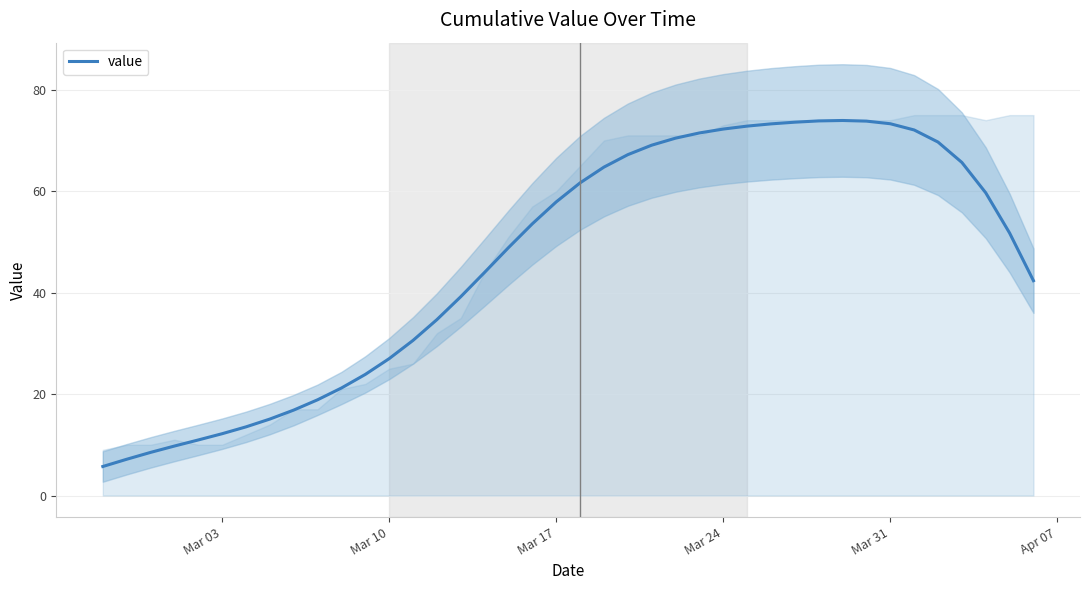

The value of value at Mar 24 is 72.3. True or false?

True